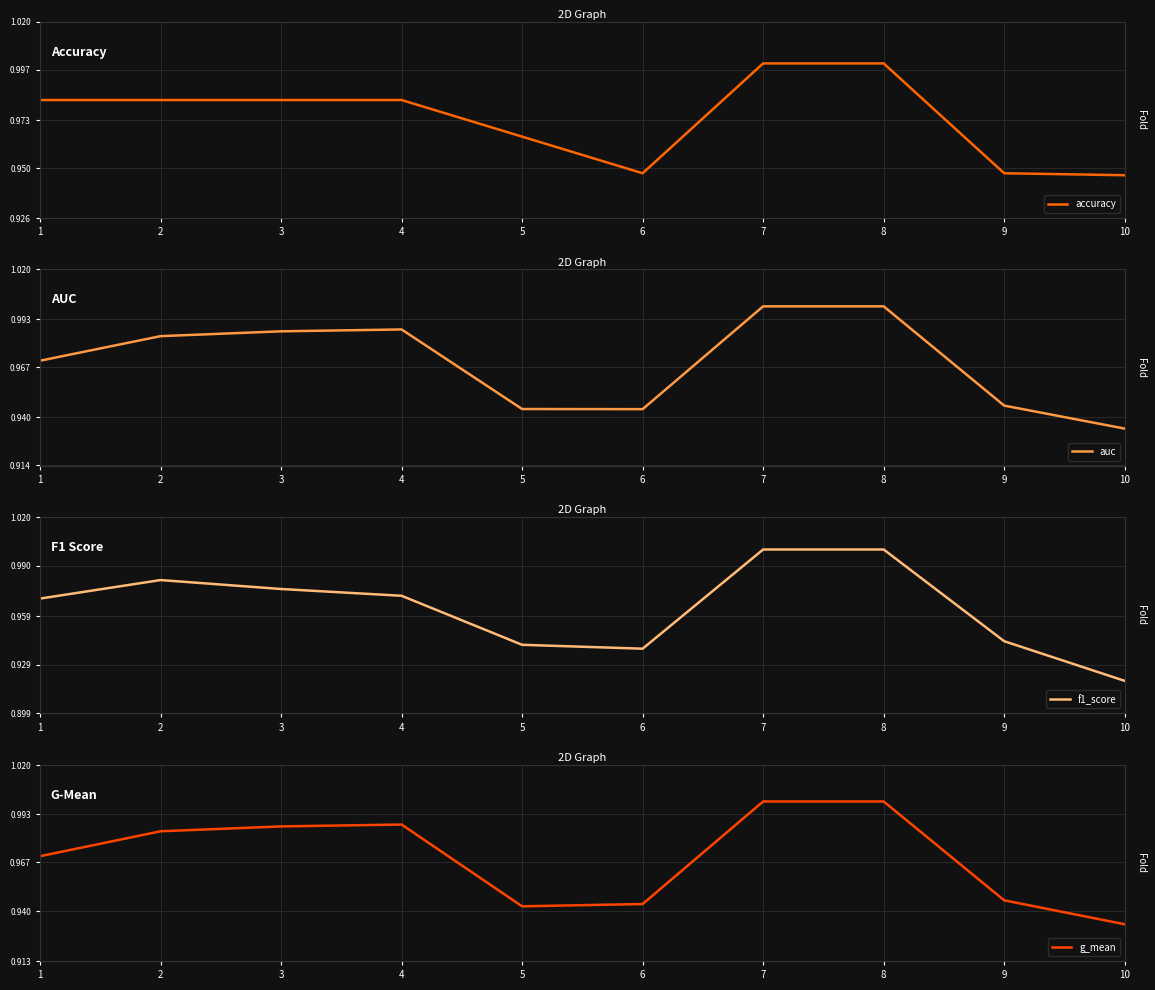

What is the approximate value of auc at 3?

1.0